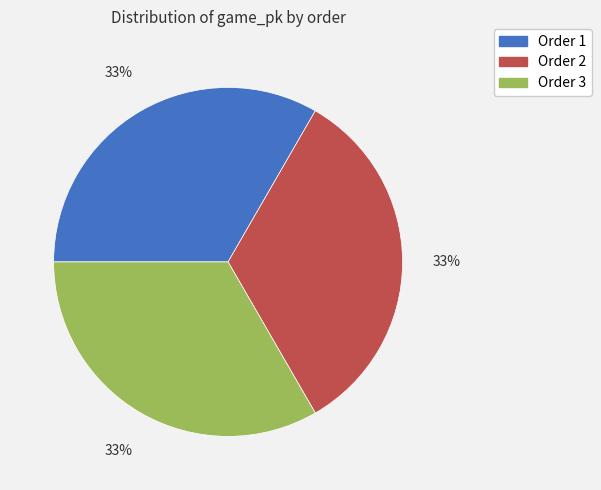

Does any single category account for the majority?

No